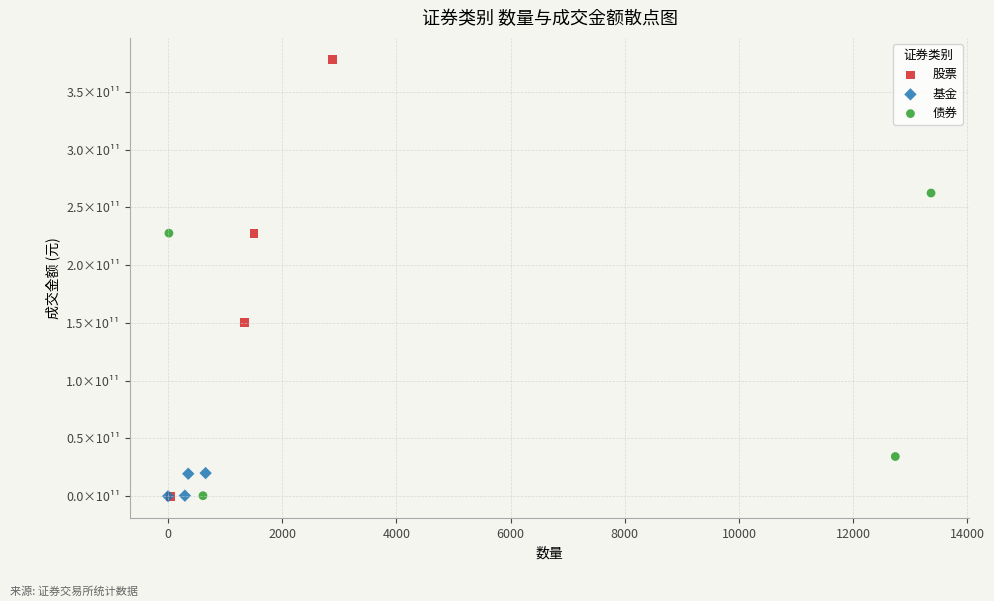

What are all the series names shown in the legend?

股票, 基金, 债券